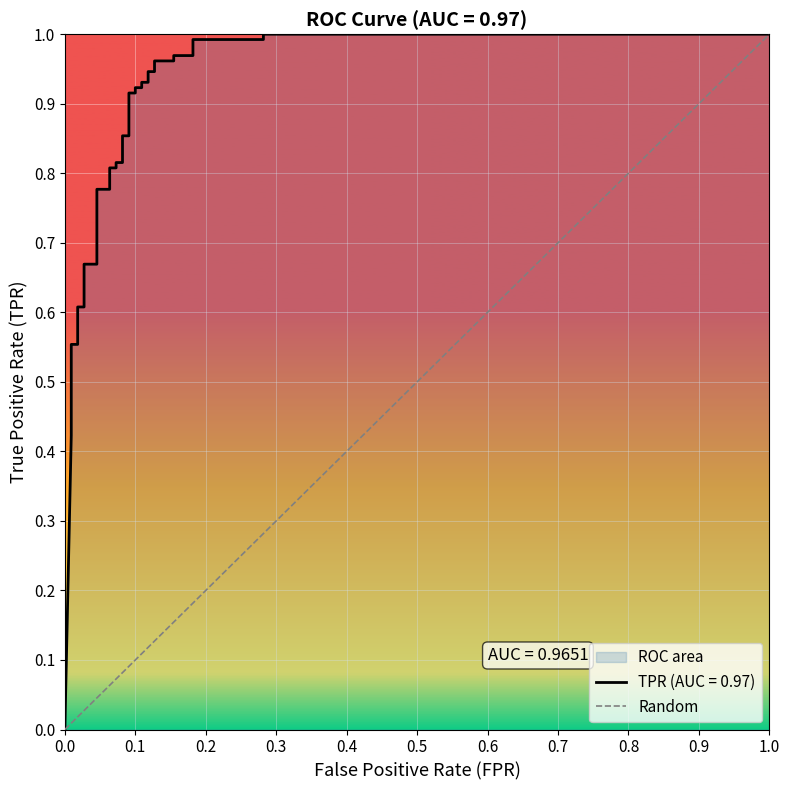

How many lines are shown in the chart?

1